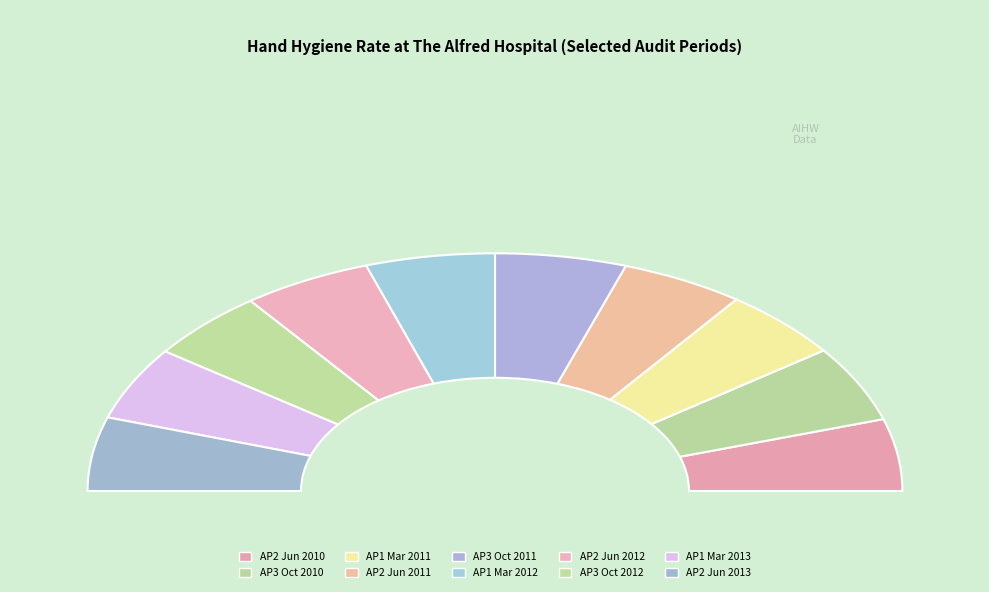

Does Audit Period 3, ending October 2012 account for over 50% of the chart?

No